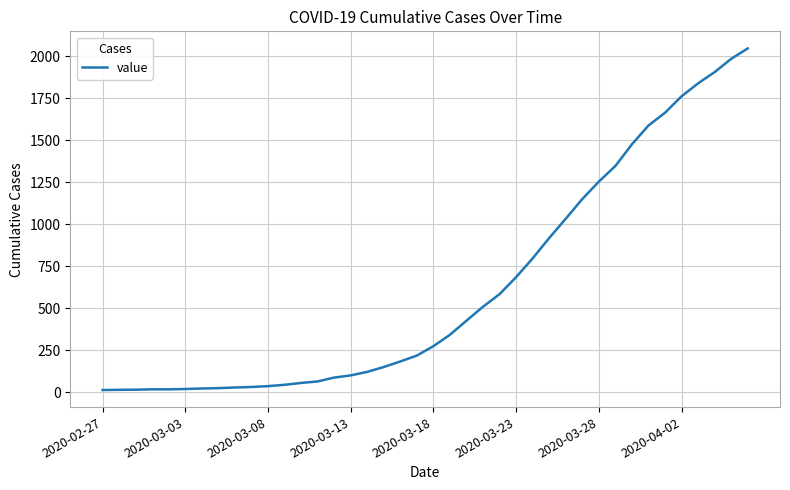

What is the maximum value shown in the chart?

2047